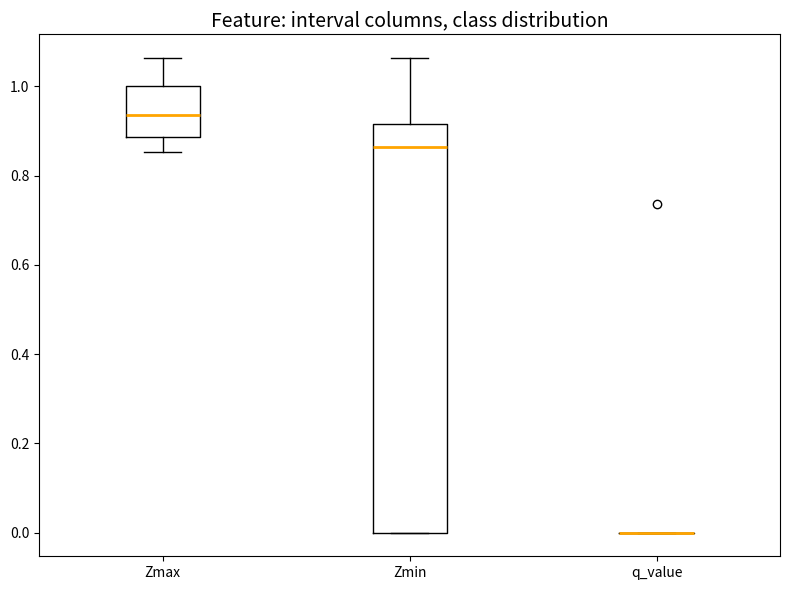

Which box is the tallest, from its lower edge to its upper edge?

Zmin